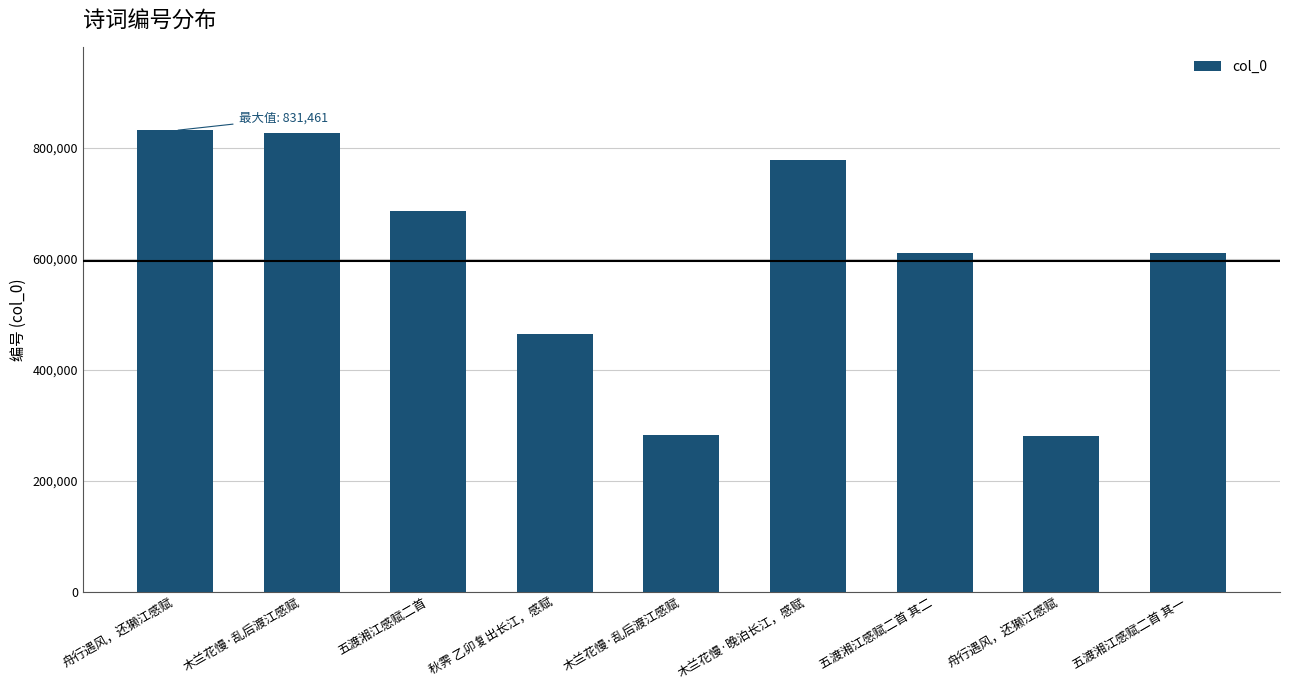

Does the chart contain any negative values?

No